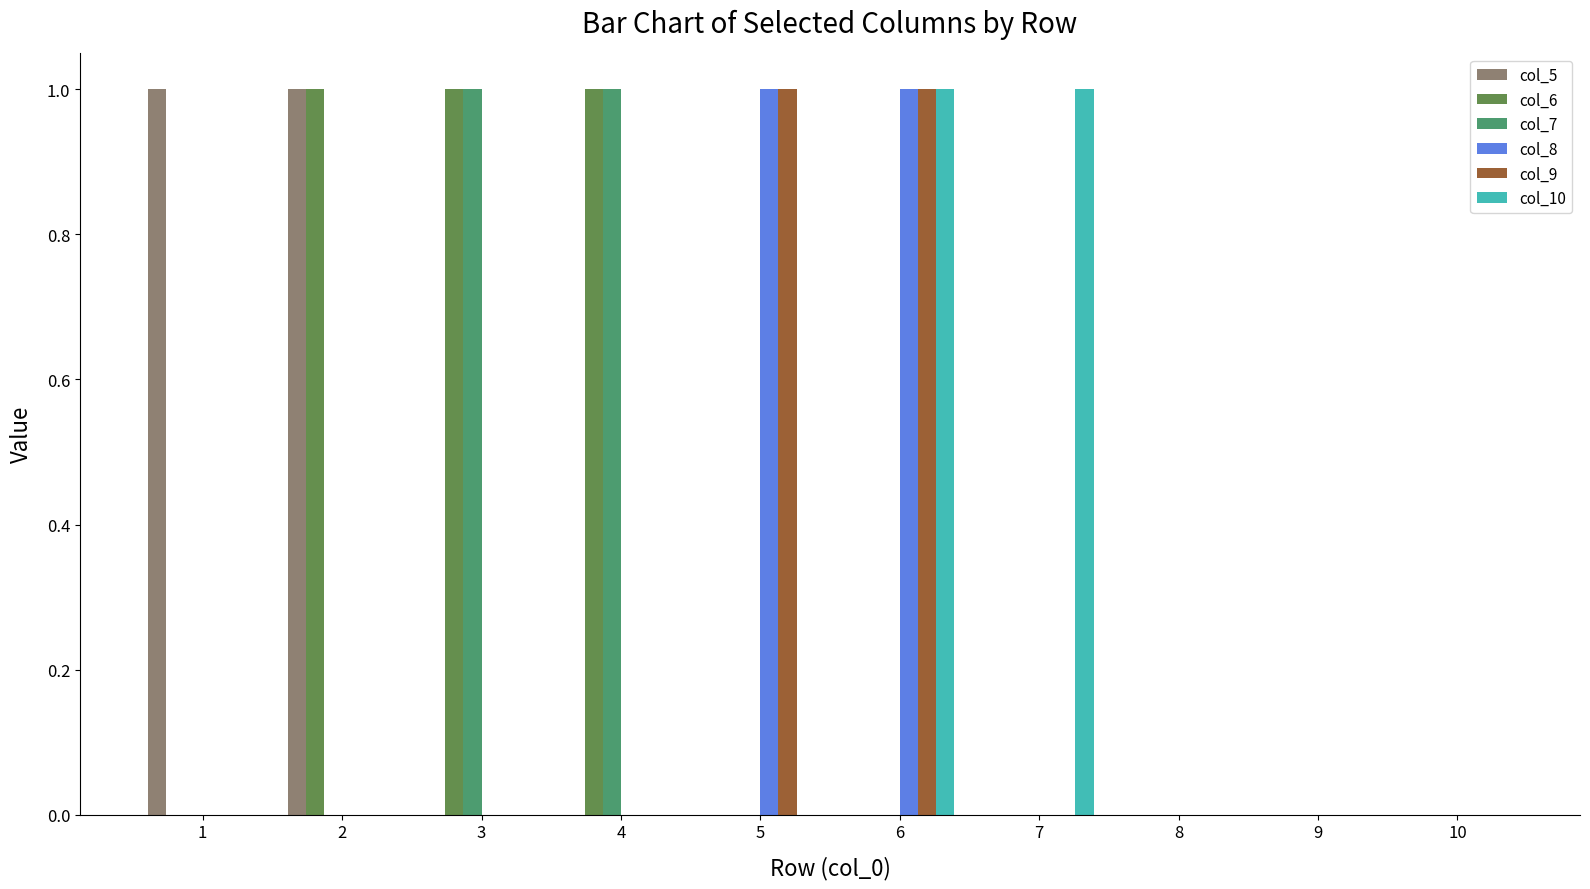

How many distinct data groups are displayed?

6